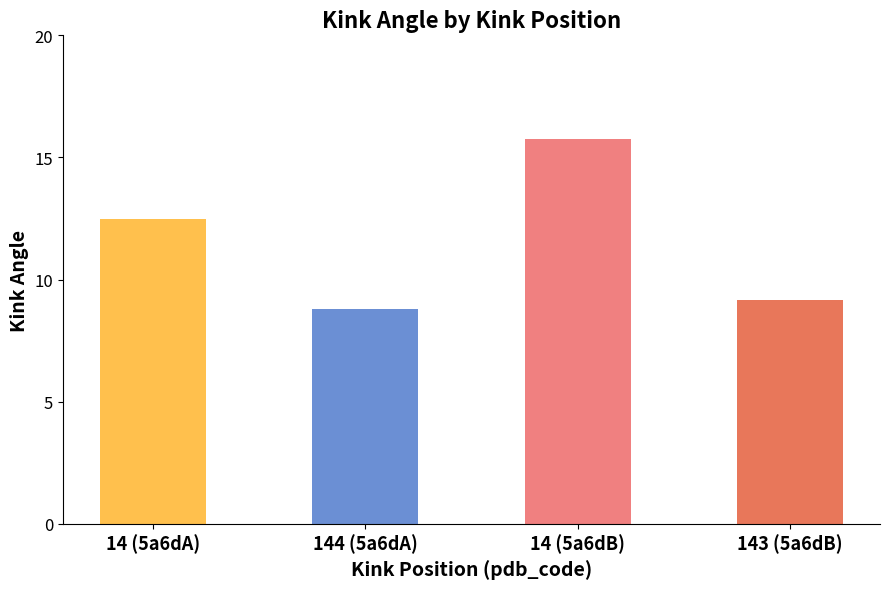

Count the number of values greater than 12.

2